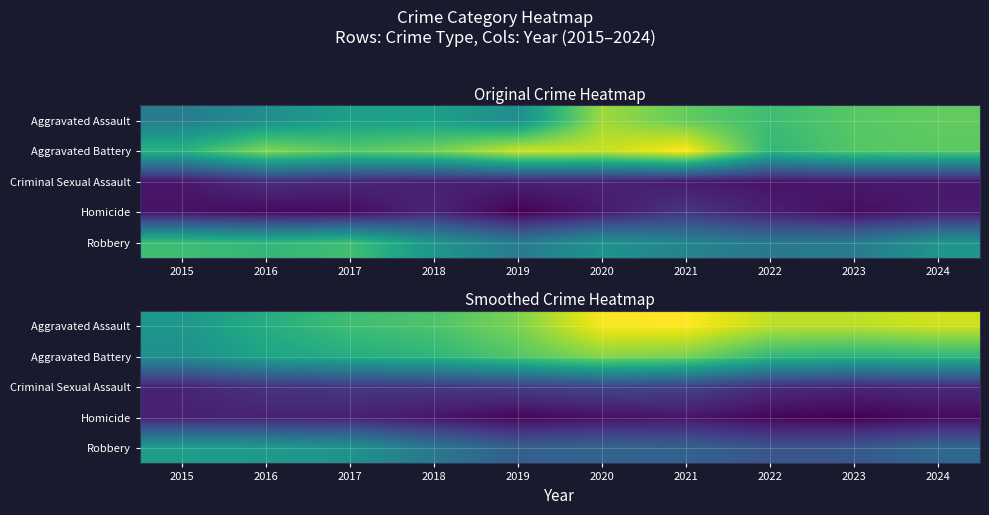

What is the average value of the Aggravated Assault series?

137.4